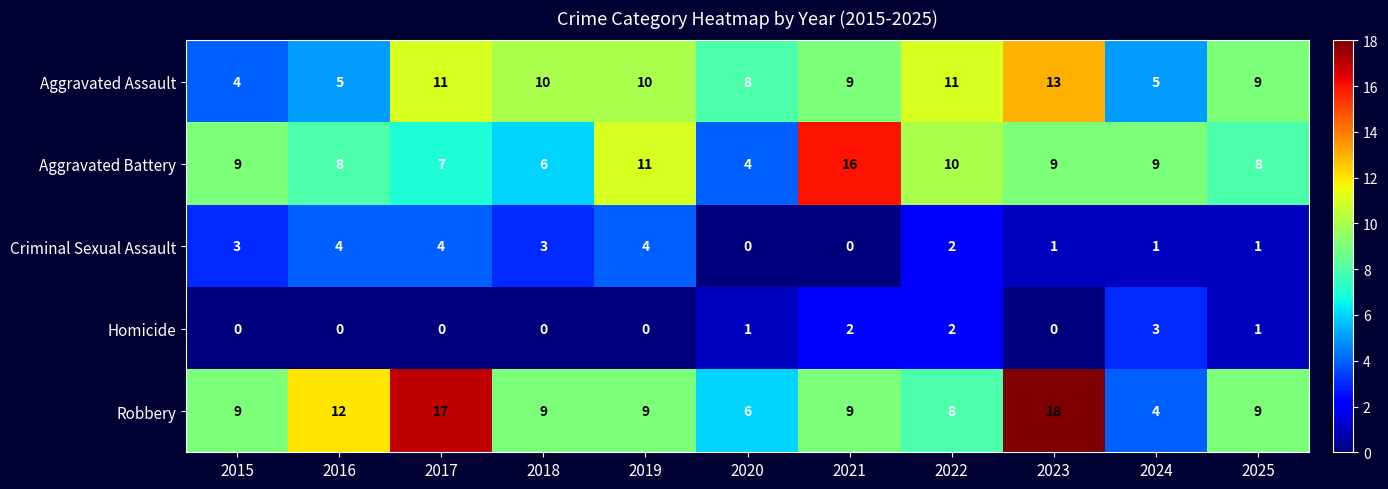

The value of Homicide at 2022 is 2. True or false?

True